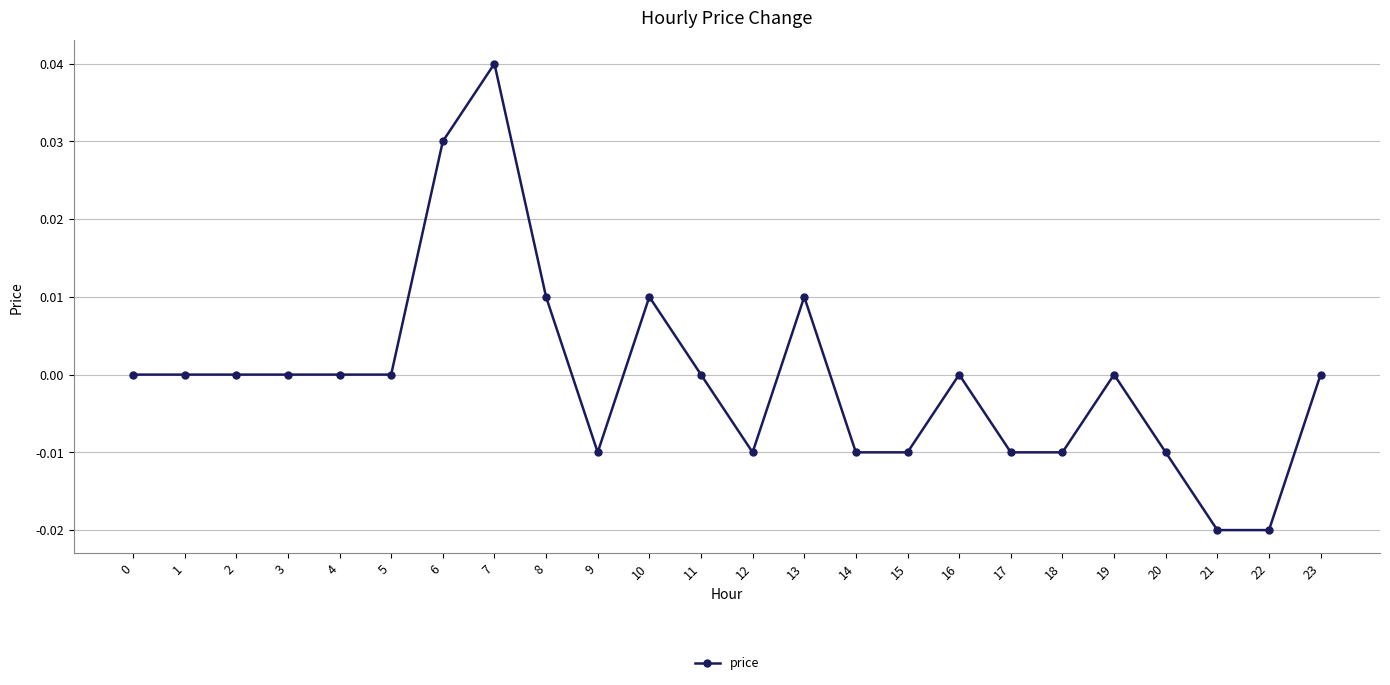

True or false: the data has more than 1 interior local peaks.

True